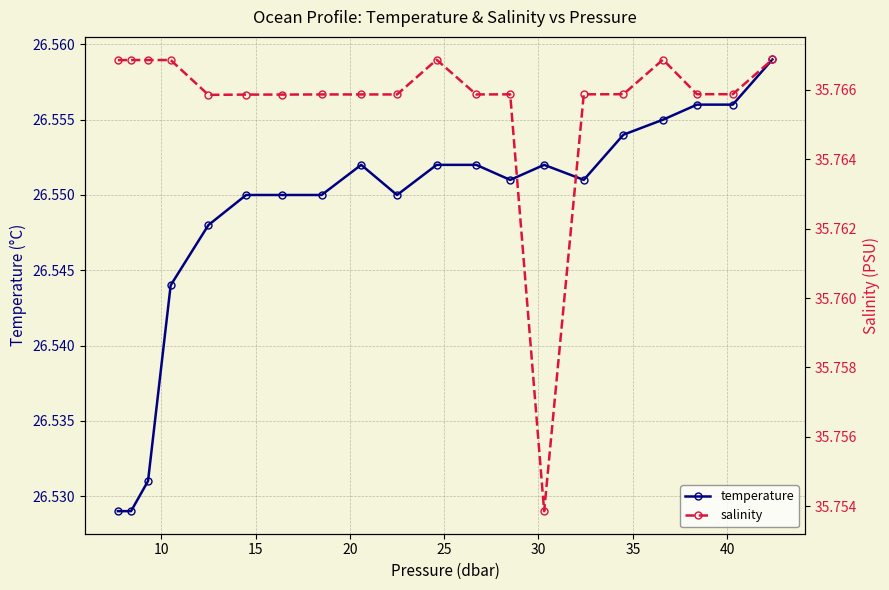

How many temperature values are between 26 and 27?

20